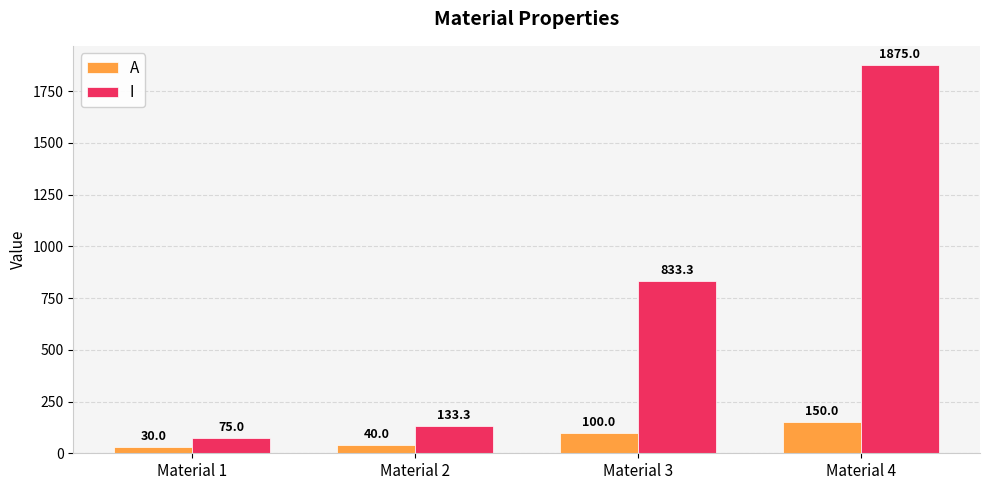

Rank the categories by A value from highest to lowest.

Material 4, Material 3, Material 2, Material 1